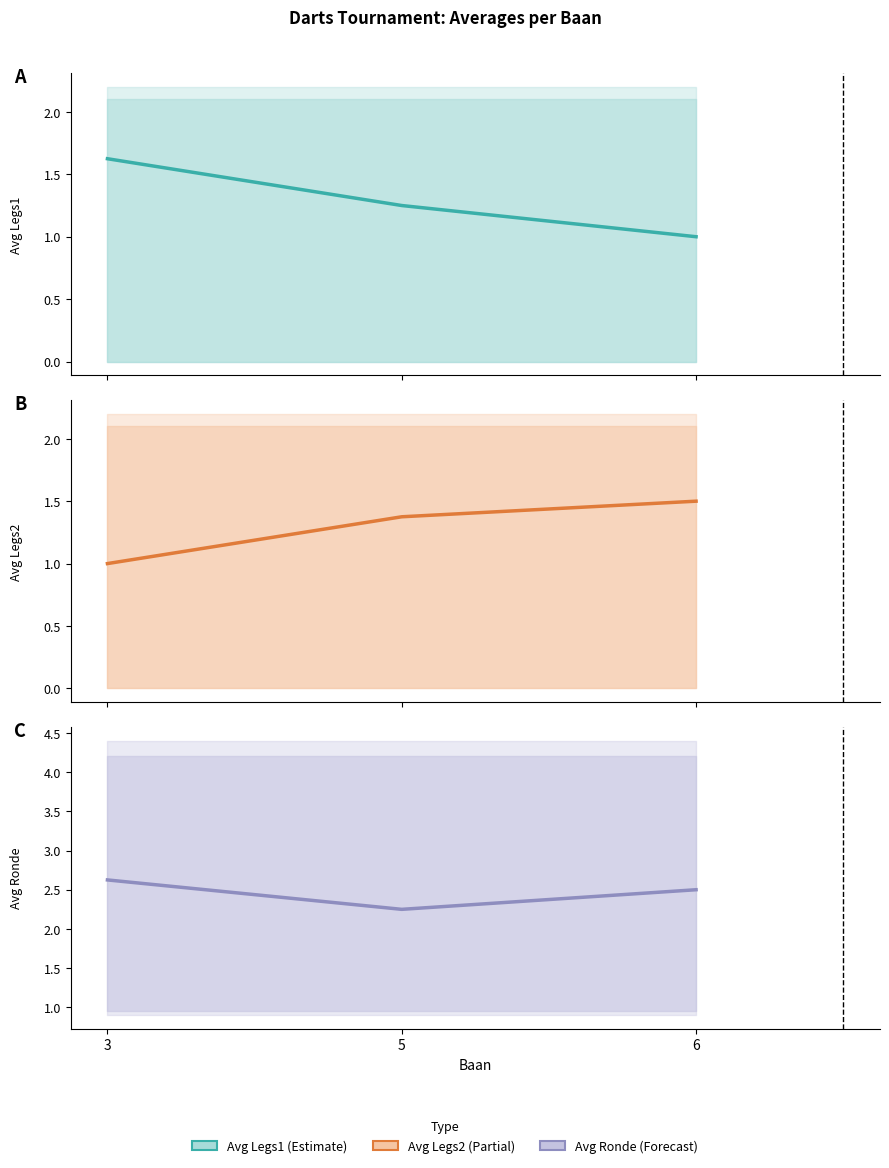

Reading right to left, extract all data points from this chart.

Avg Legs1: 1.0	1.2	1.6
Avg Legs2: 1.5	1.4	1.0
Avg Ronde: 2.5	2.2	2.6